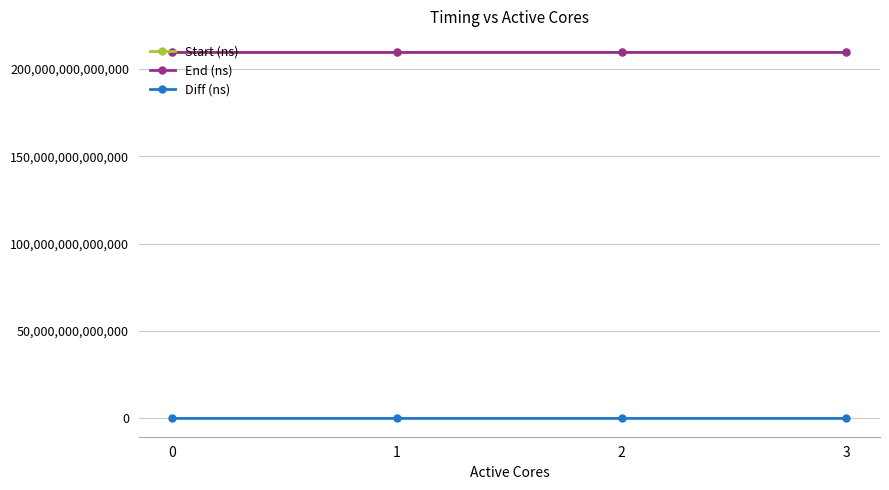

True or false: Start (ns) and End (ns) cross at least once.

False